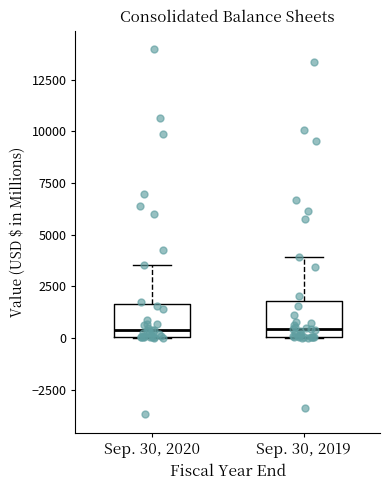

Reading left to right, transcribe this box plot: for each box, give where its median line is, the range the box spans, and where its two whiskers end, as read against the y-axis. The values are not printed on the chart, so give them approximately, as read against the axis.

Sep. 30, 2020: median 500, box 0 to 1500, whiskers 0 to 3500
Sep. 30, 2019: median 500, box 0 to 2000, whiskers 0 to 4000